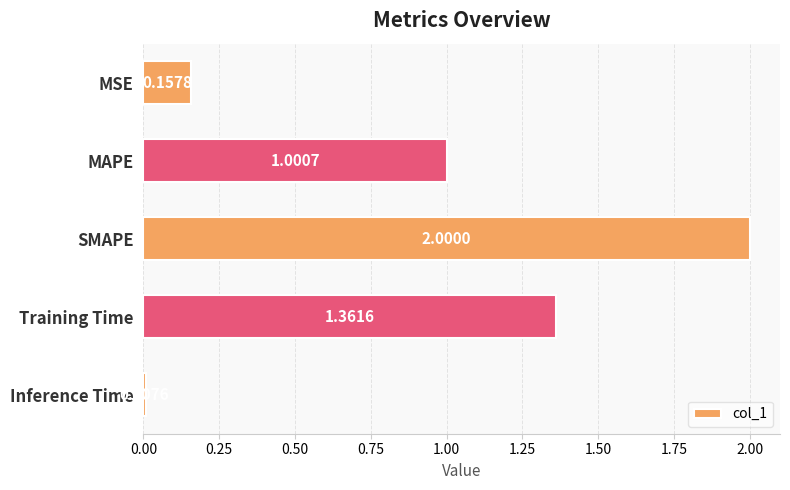

List the labels in order of value, smallest first.

Inference Time, MSE, MAPE, Training Time, SMAPE